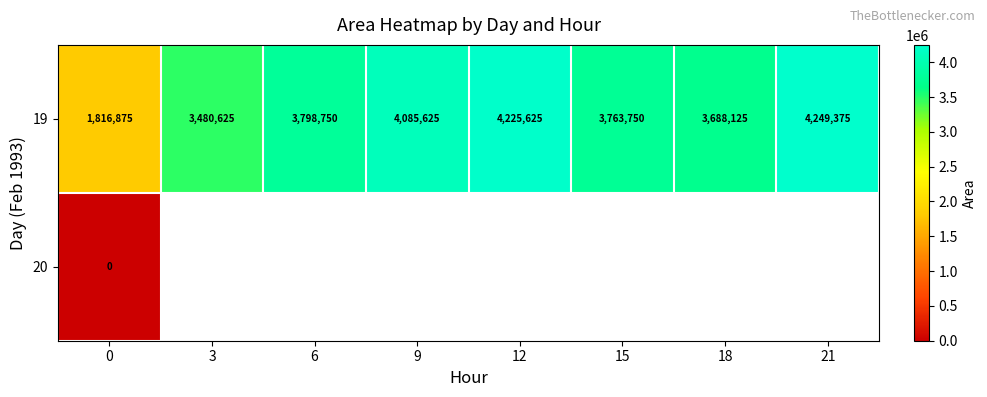

How many data points in 19 are less than 3798750?

4